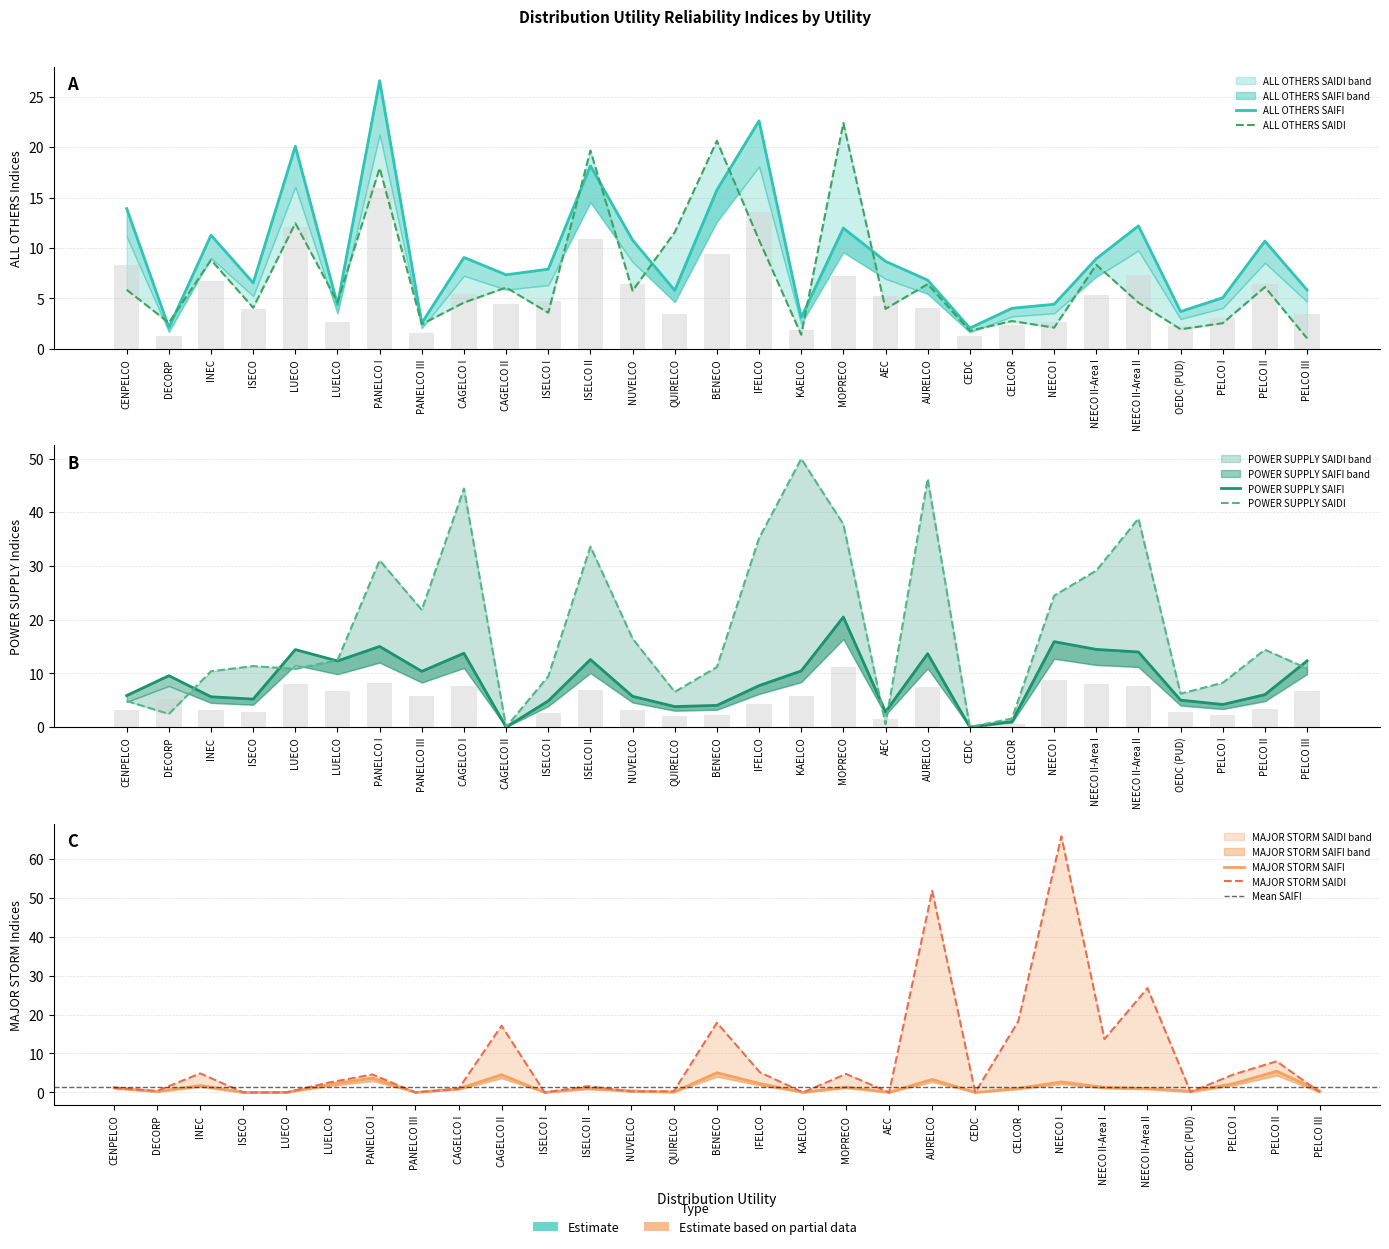

At which category is the sum across all series the highest?

AURELCO